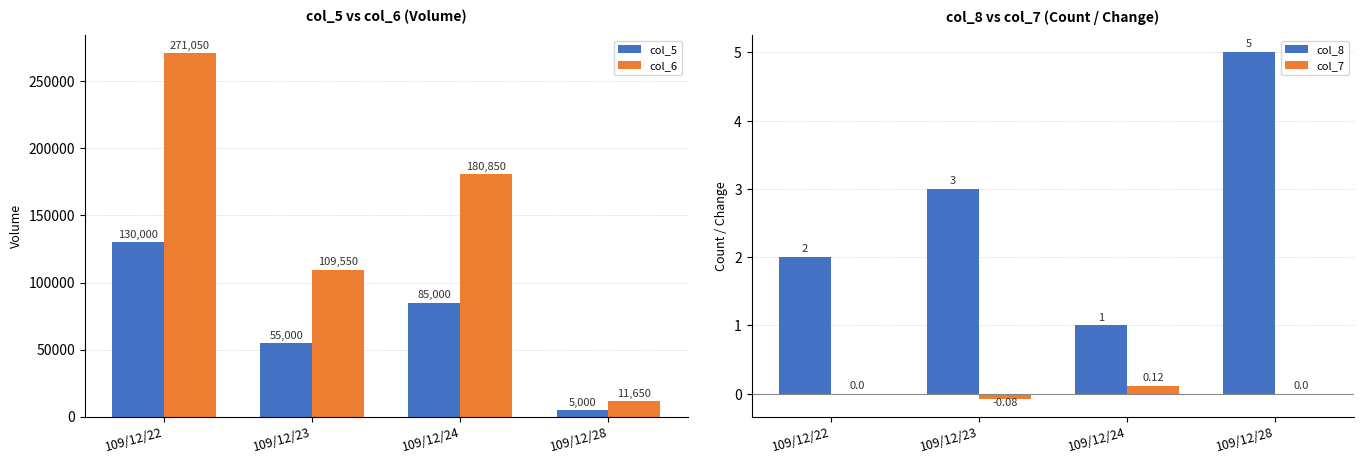

How many col_8 values are between 2 and 5?

3